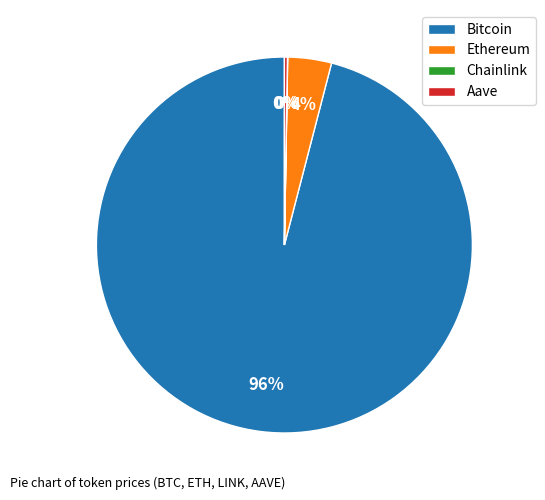

Is it true that Ethereum is 4% of the pie?

True